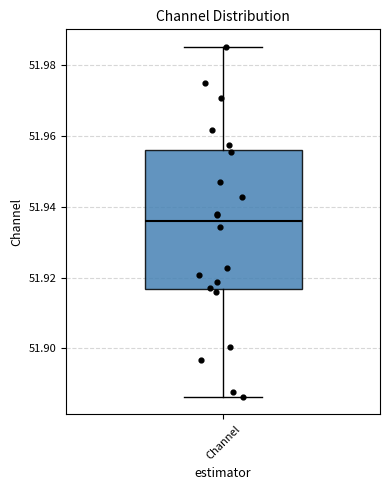

Transcribe this box plot: give where the median line is, the range the box spans, and where the two whiskers end, as read against the y-axis. The values are not printed on the chart, so give them approximately, as read against the axis.

median 51.936, box 51.916 to 51.956, whiskers 51.886 to 51.986